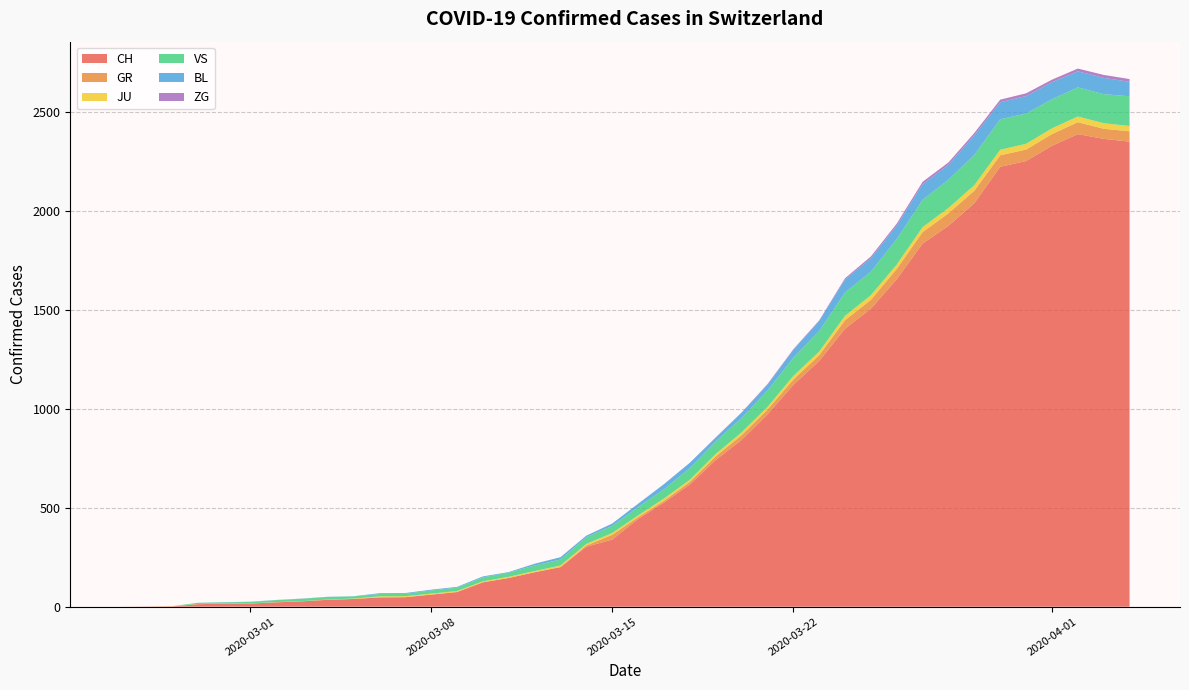

Reading left to right, transcribe all the data shown in this chart.

CH: 0	1	2	13	15	16	22	27	35	39	47	48	61	74	123	145	174	200	303	339	443	526	617	741	842	971	1120	1241	1404	1505	1654	1834	1924	2038	2222	2251	2328	2387	2363	2349
GR: 0	0	0	0	0	0	0	0	0	0	0	0	0	0	0	0	0	0	6	24	9	9	13	18	24	24	27	29	43	45	52	58	63	63	58	58	59	60	51	52
JU: 0	0	1	1	1	1	1	1	1	2	5	5	5	5	5	6	6	8	8	9	9	11	11	12	14	13	18	18	22	23	22	25	27	28	28	29	29	29	28	27
VS: 0	0	0	6	6	7	10	12	13	11	12	12	16	17	20	21	28	30	34	36	42	47	59	64	73	83	92	104	118	119	129	138	143	153	154	153	147	147	147	150
BL: 0	0	0	0	1	1	1	1	1	1	4	4	4	4	5	3	9	12	8	12	17	26	27	19	27	30	40	51	66	68	68	79	75	99	86	88	86	81	82	73
ZG: 0	0	0	0	0	0	0	0	0	0	0	0	0	0	0	0	0	0	0	0	0	0	0	1	1	3	3	3	6	9	10	12	12	12	13	14	13	14	15	14